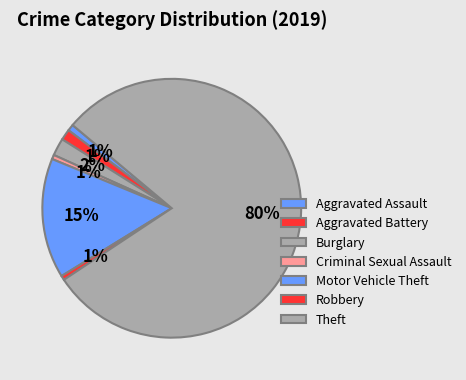

Do Aggravated Battery and Aggravated Assault together represent more than half of the pie?

No